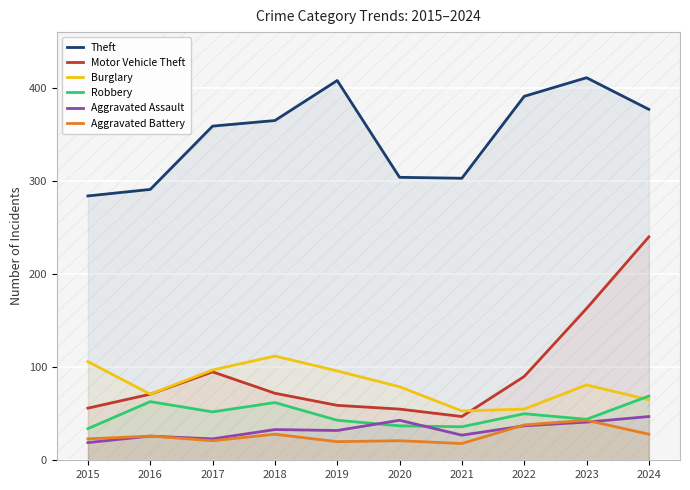

At how many categories does at least one series exceed 115?

10